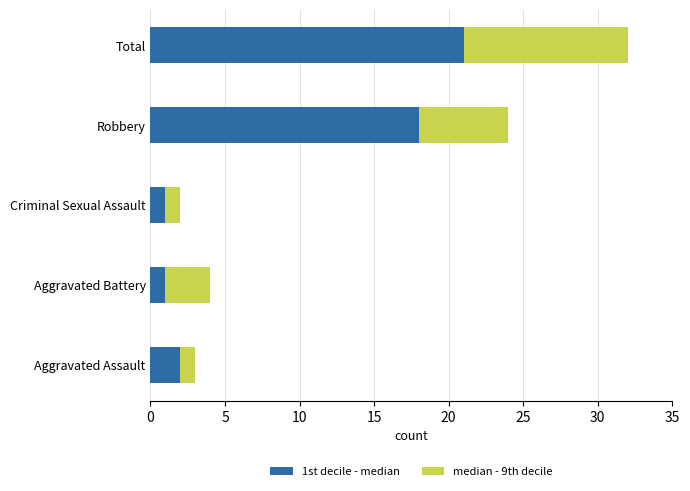

What is the highest value of the 1st decile - median series?

21